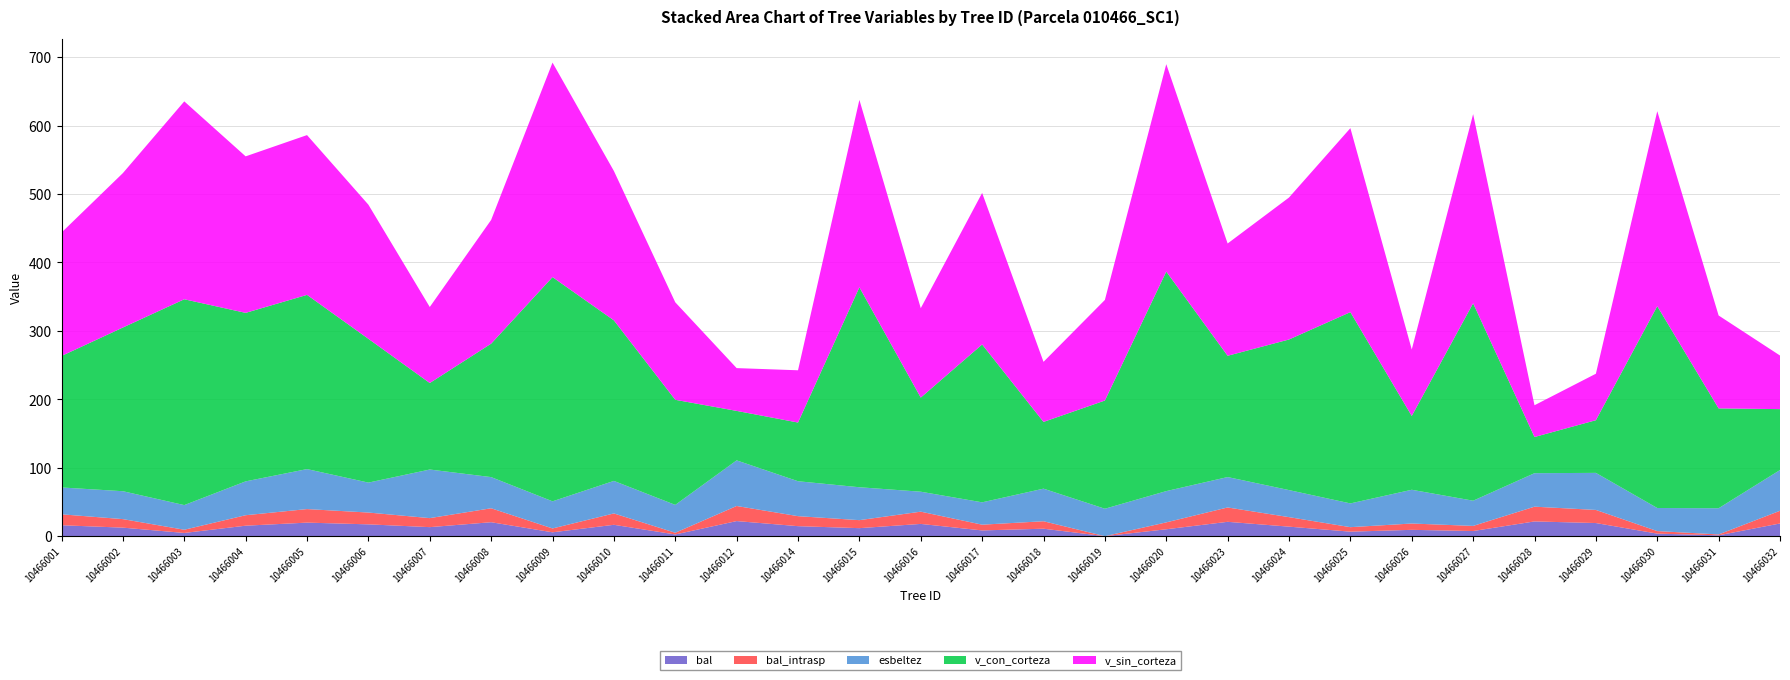

Reading right to left, transcribe all the data shown in this chart.

bal: 18.5	1.3	3.7	19.2	21.5	7.5	9.2	6.6	13.9	21.0	10.1	0.0	10.9	8.4	17.9	11.7	14.6	22.1	2.5	16.6	5.6	20.4	13.2	17.3	19.8	15.3	4.7	12.4	16.0
bal_intrasp: 18.5	1.3	3.7	19.2	21.5	7.5	9.2	6.6	13.9	21.0	10.1	0.0	10.9	8.4	17.9	11.7	14.6	22.1	2.5	16.6	5.6	20.4	13.2	17.3	19.8	15.3	4.7	12.4	16.0
esbeltez: 59.6	38.3	33.7	54.1	49.0	36.8	49.3	34.7	39.5	44.4	45.7	40.1	47.6	32.7	29.2	48.1	51.0	66.7	40.7	47.5	39.7	45.5	71.0	43.8	58.4	49.5	36.0	40.8	39.3
v_con_corteza: 89.0	145.9	294.9	77.0	52.9	288.5	107.9	279.5	220.1	177.2	320.9	158.1	97.5	230.7	137.5	292.2	85.8	72.3	153.6	234.6	327.6	195.0	126.4	210.1	254.6	246.2	300.8	239.2	192.2
v_sin_corteza: 78.3	135.8	284.9	67.9	46.4	276.4	97.2	268.8	207.5	164.1	303.1	147.0	87.8	221.4	130.7	273.9	76.4	62.5	142.5	218.3	313.5	180.8	111.1	196.0	233.5	228.7	289.2	225.7	180.3